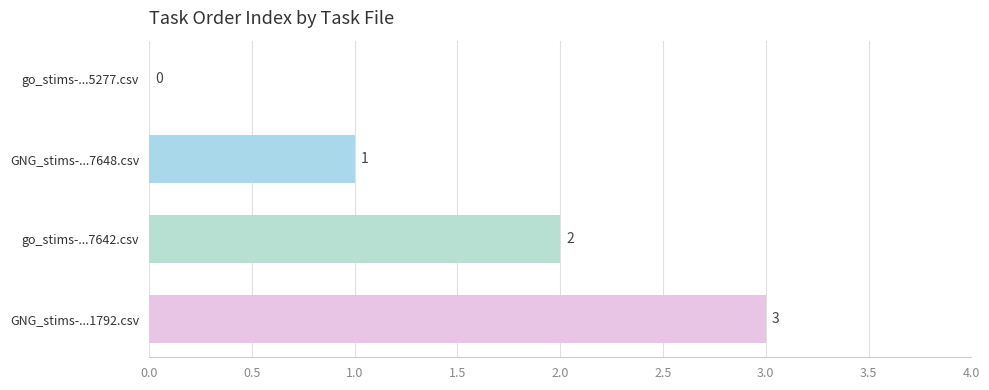

What is the sum of all values?

6